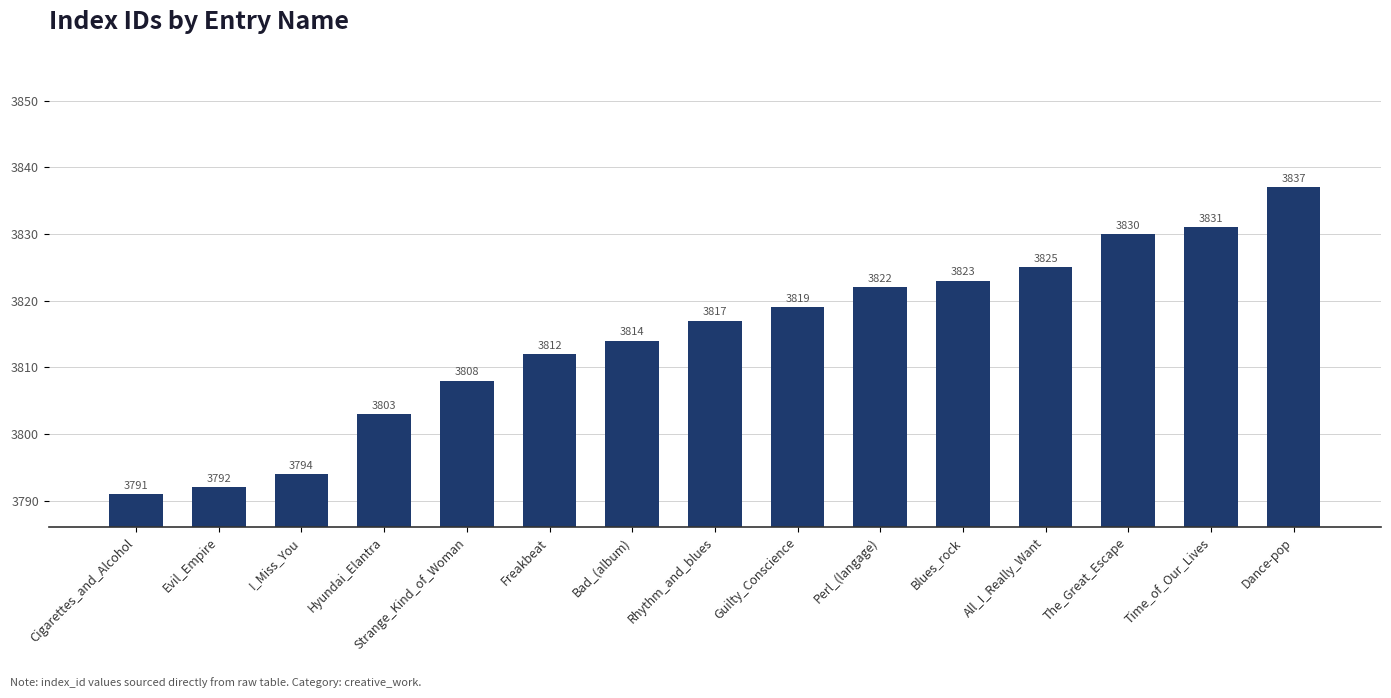

What is the label of the 3rd bar from the left?

I_Miss_You